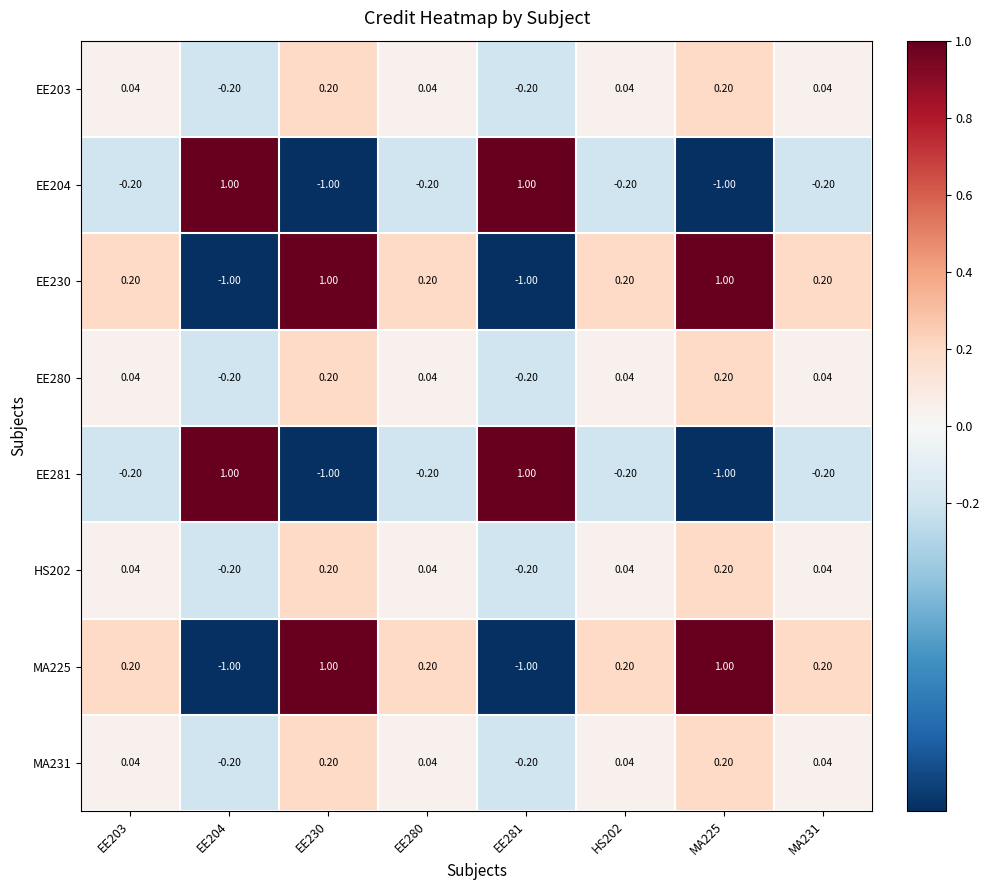

Is the value of EE230 at MA231 greater than the value of EE203 at EE204?

Yes